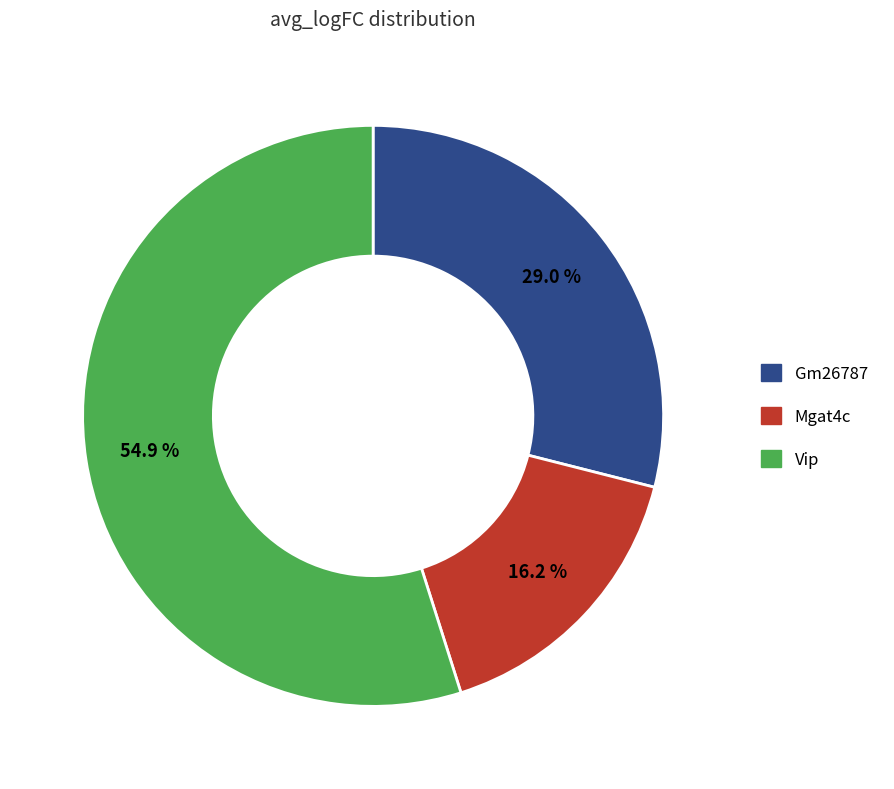

Is it true that Vip is 55% of the pie?

True